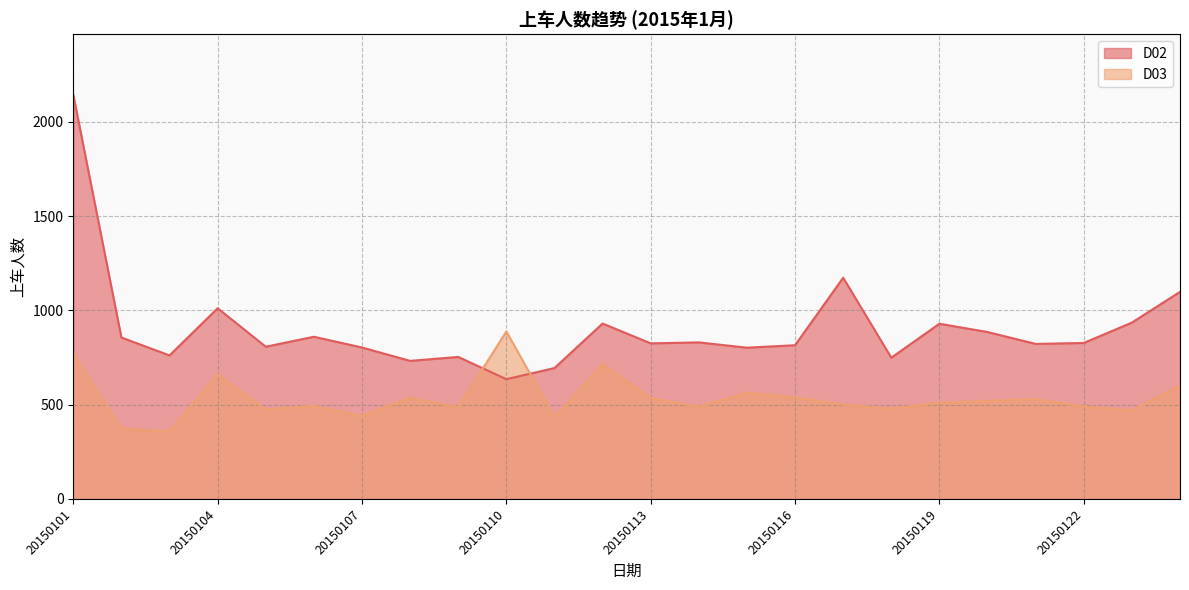

Read the D03 value at 20150114.

489